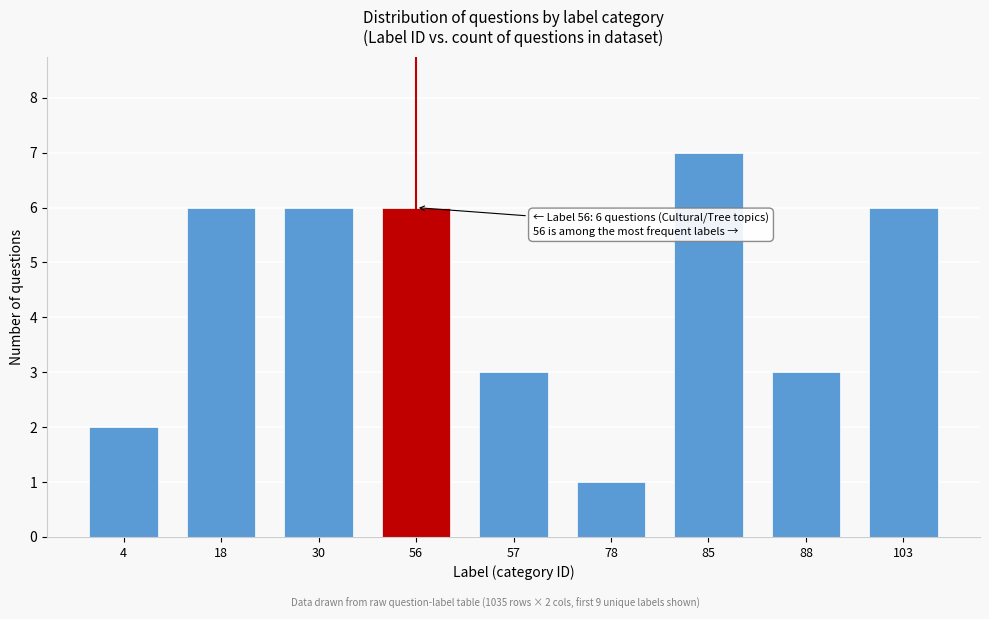

Reading left to right, list all the values displayed in this chart.

2	6	6	6	3	1	7	3	6